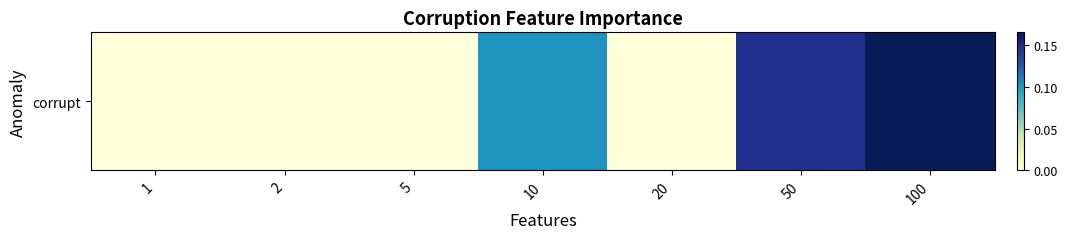

Which category has the lowest value across all series?

1